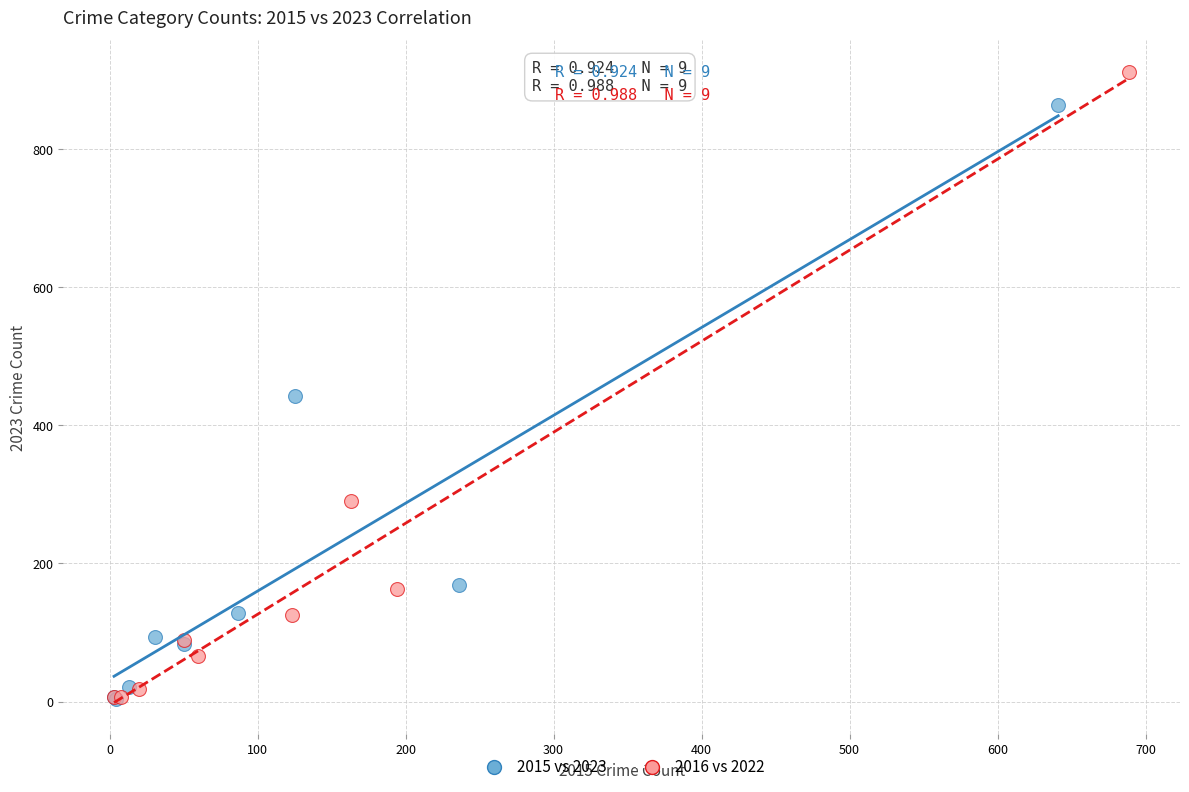

What are all the series names shown in the legend?

2015 vs 2023, 2016 vs 2022